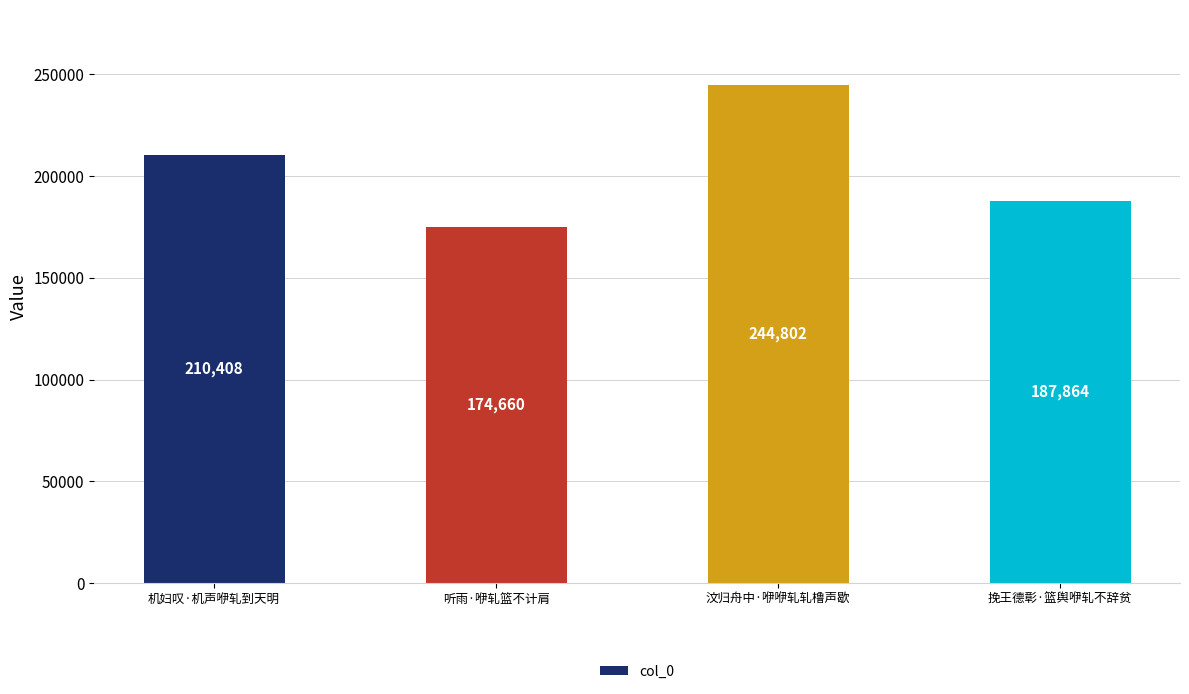

Reading left to right, transcribe all the data shown in this chart.

机妇叹·机声咿轧到天明=210408	听雨·咿轧篮不计肩=174660	汶归舟中·咿咿轧轧橹声歇=244802	挽王德彰·篮舆咿轧不辞贫=187864